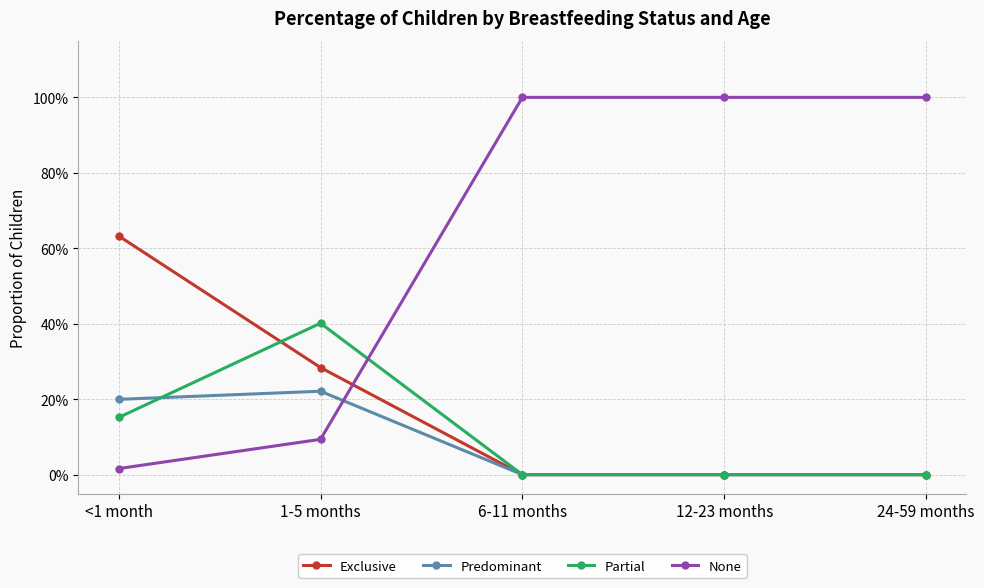

Reading left to right, transcribe all the data shown in this chart.

Exclusive: <1 month=0.6	1-5 months=0.3	6-11 months=0.0	12-23 months=0.0	24-59 months=0.0
Predominant: <1 month=0.2	1-5 months=0.2	6-11 months=0.0	12-23 months=0.0	24-59 months=0.0
Partial: <1 month=0.2	1-5 months=0.4	6-11 months=0.0	12-23 months=0.0	24-59 months=0.0
None: <1 month=0.0	1-5 months=0.1	6-11 months=1.0	12-23 months=1.0	24-59 months=1.0